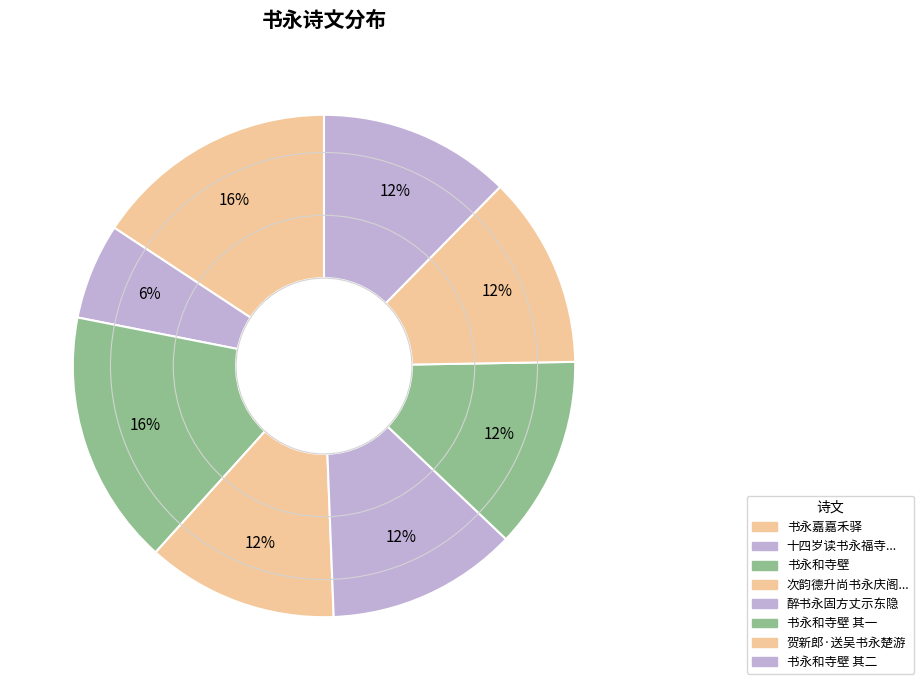

What is the smallest slice in the pie chart?

十四岁读书永福寺友人伐鼓七声命诗索道士酒